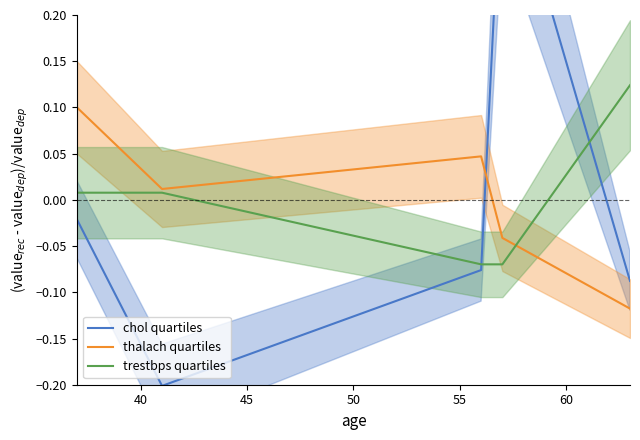

How many intersections are there between thalach quartiles and trestbps quartiles?

1